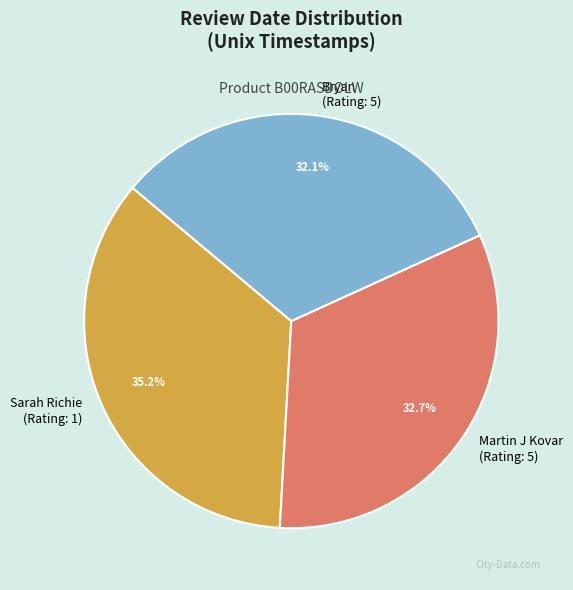

Count the number of slices in the pie.

3